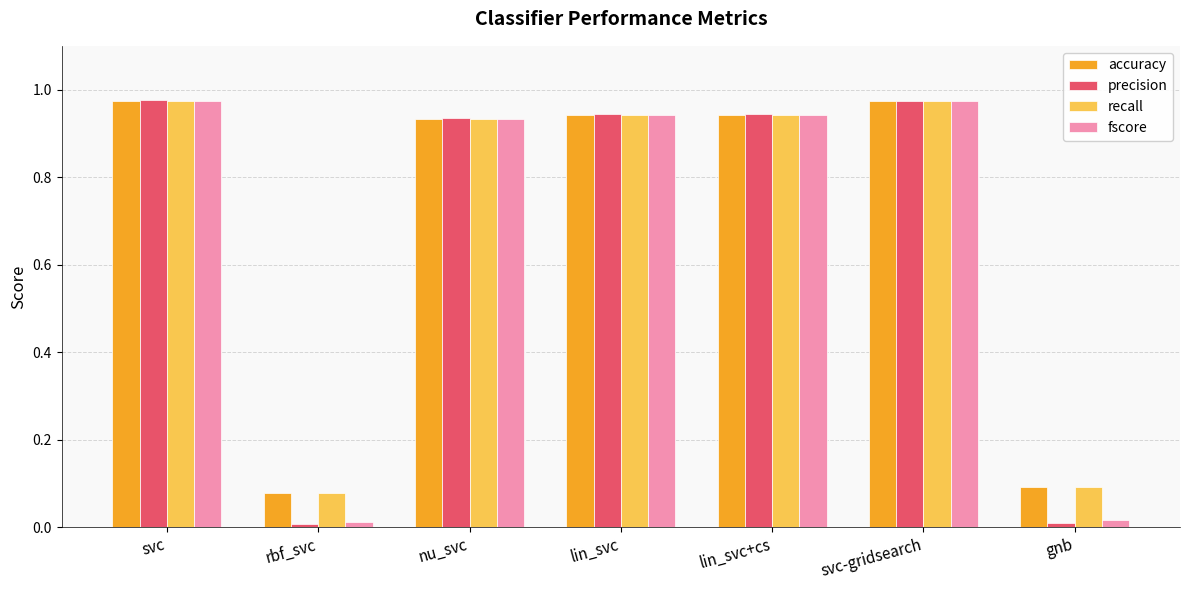

The value of fscore at svc is 0.5. True or false?

False